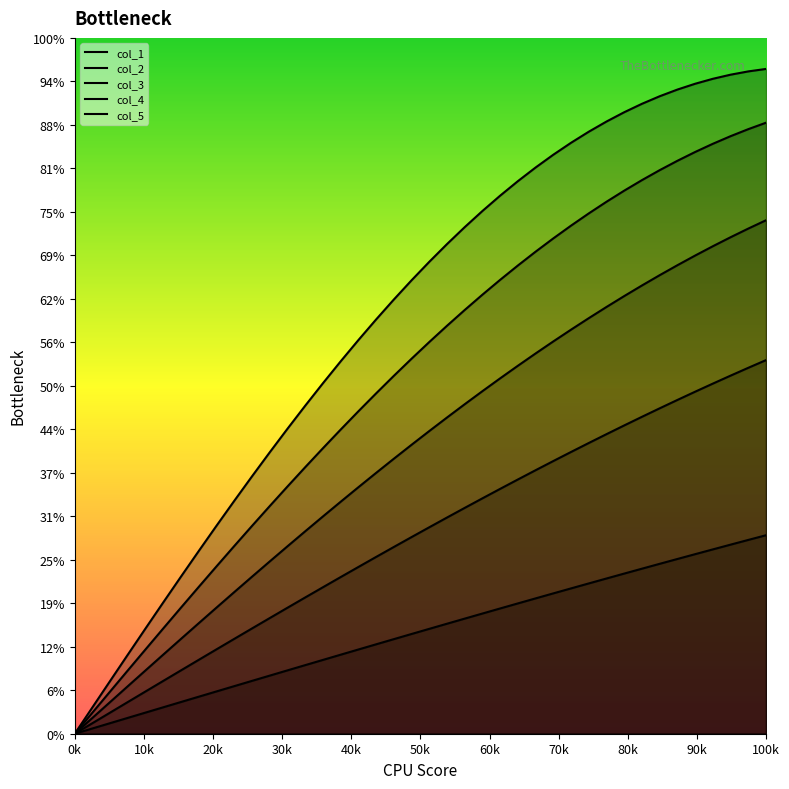

True or false: col_5 has a value of 0.2 at 30k.

True